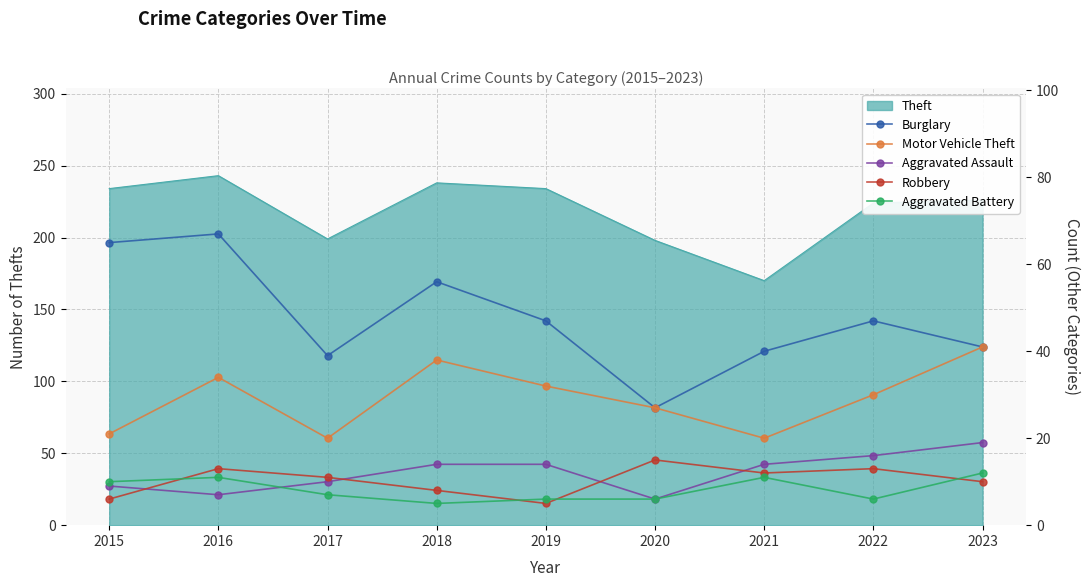

Where does the Burglary series first go above 47?

2015